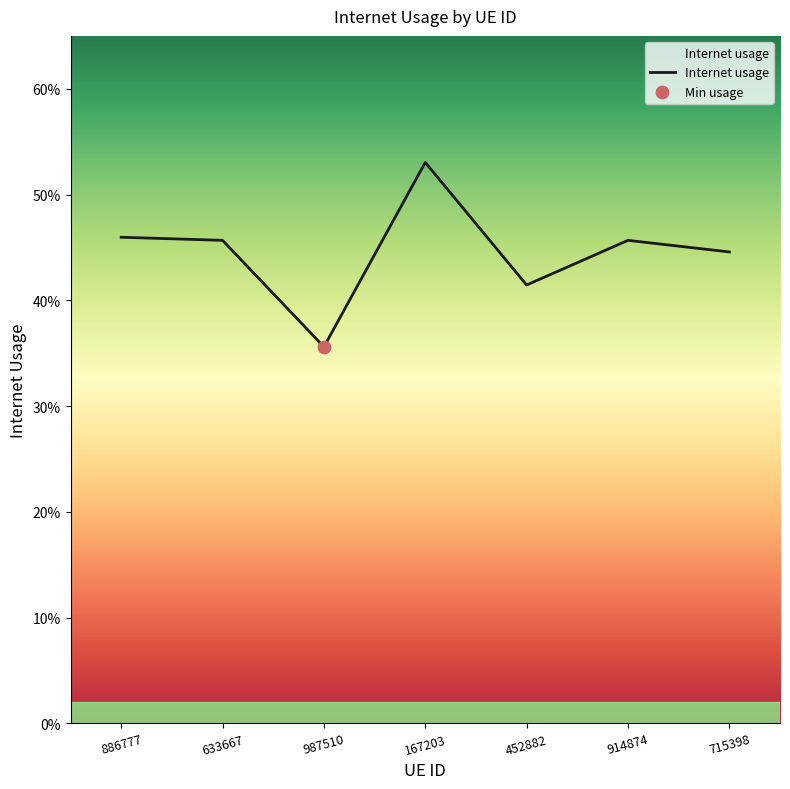

Does the chart have visible grid lines?

No